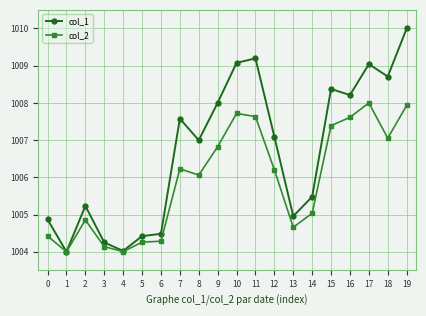

How many categories are shown in the chart?

20